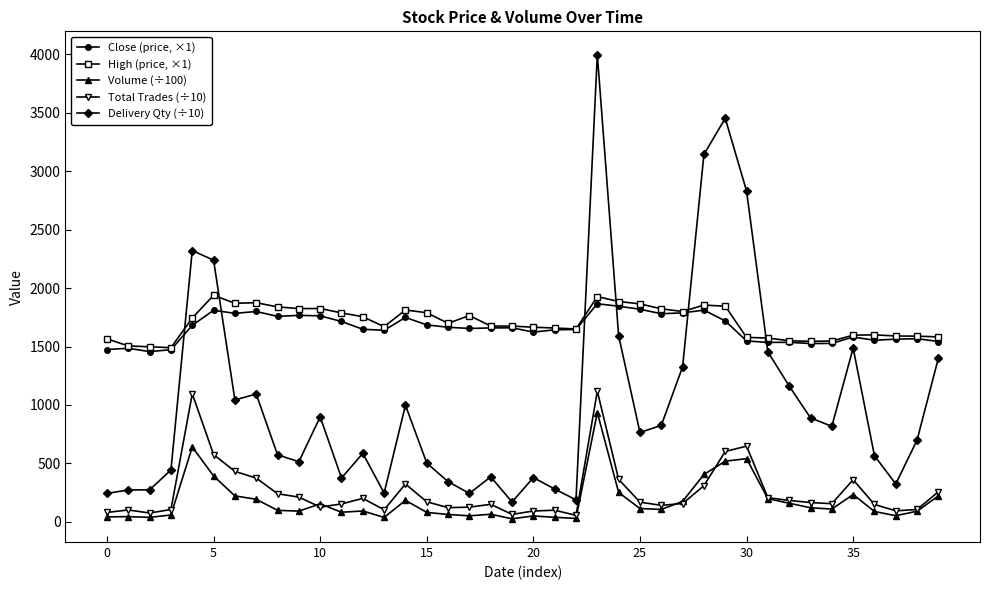

True or false: Delivery Qty (÷10) has more than 2 interior local peaks.

True